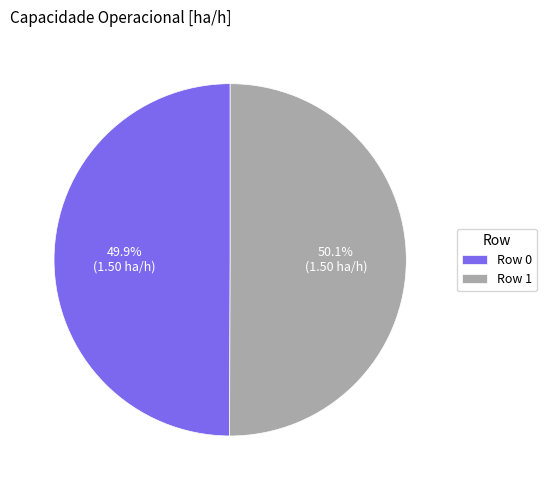

What percentage do Row 0 and Row 1 together represent?

100.0%